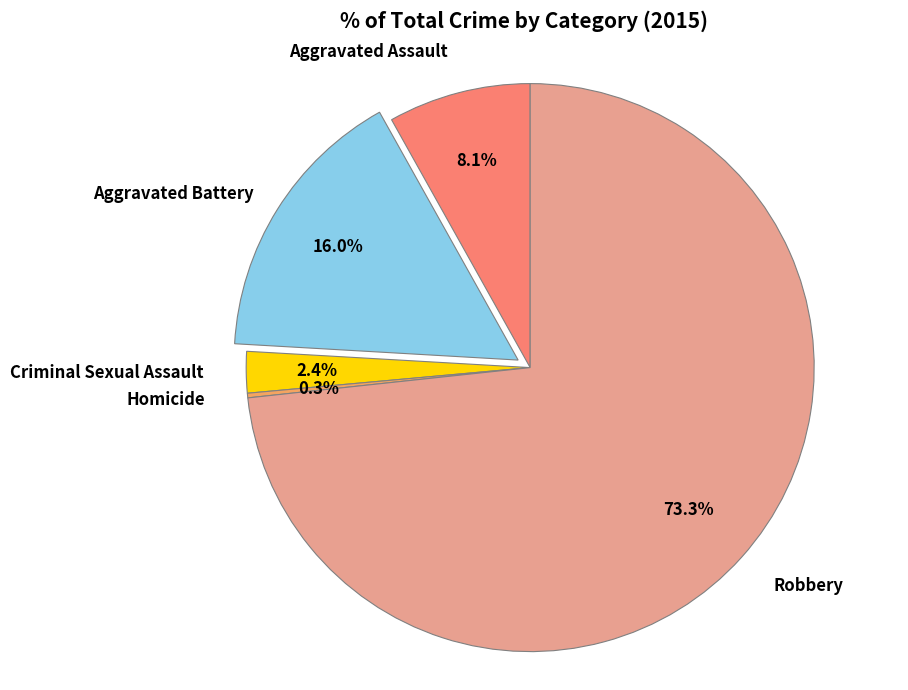

Does any single category account for the majority?

Yes